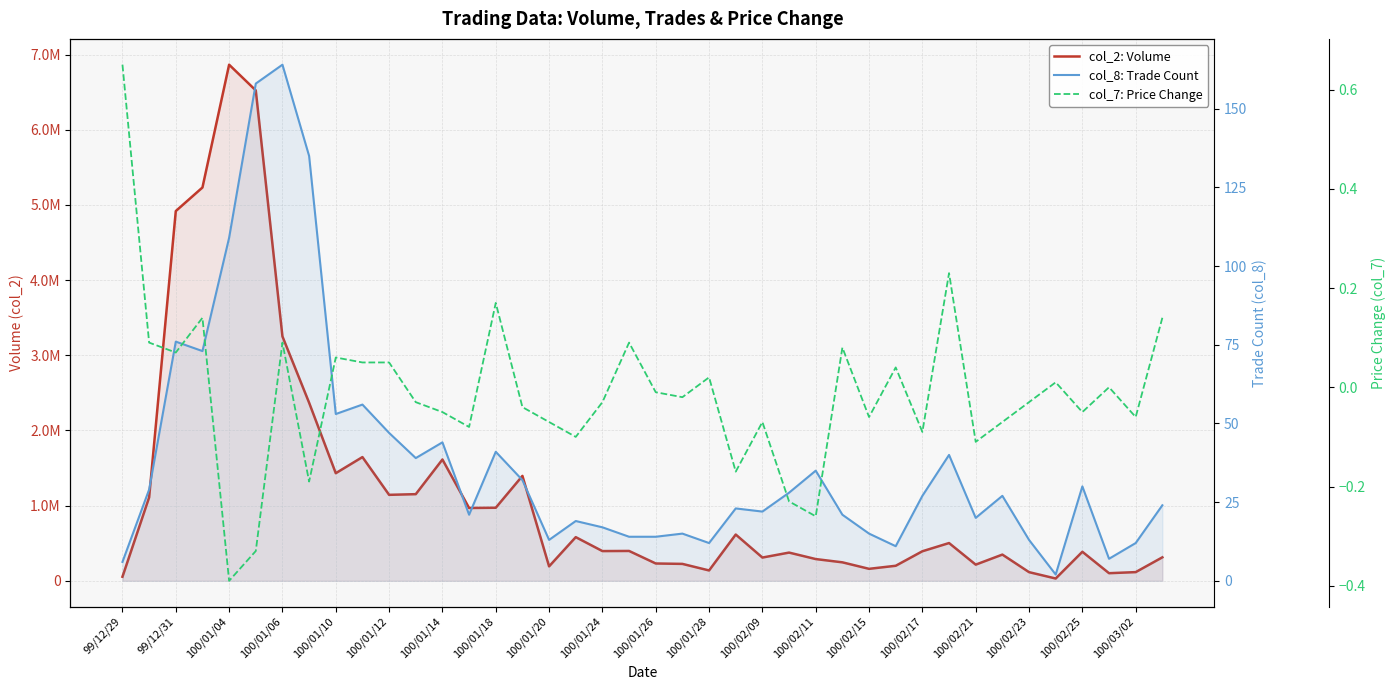

Which series has the largest total across all categories?

col_2: Volume